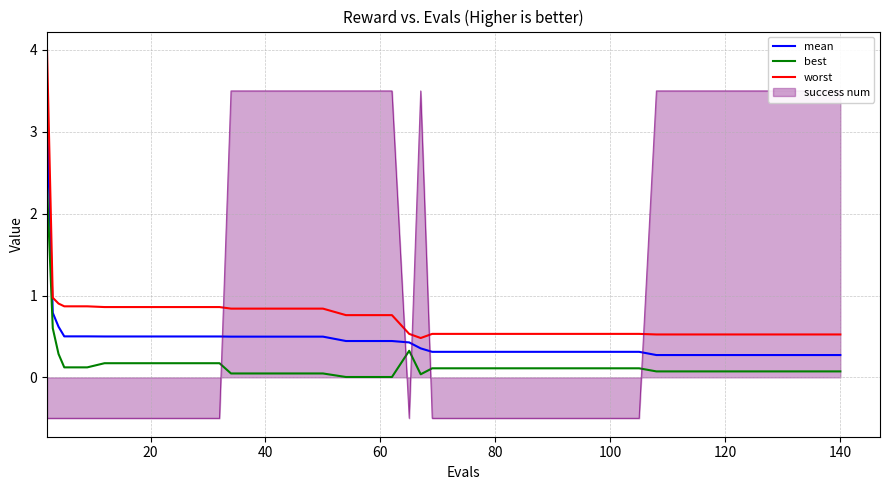

True or false: mean and worst intersect in this chart.

False